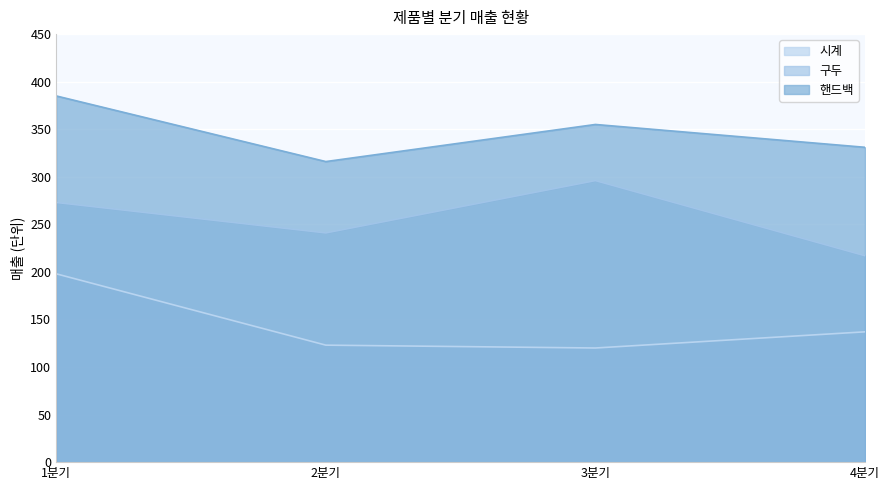

How many distinct data groups are displayed?

3